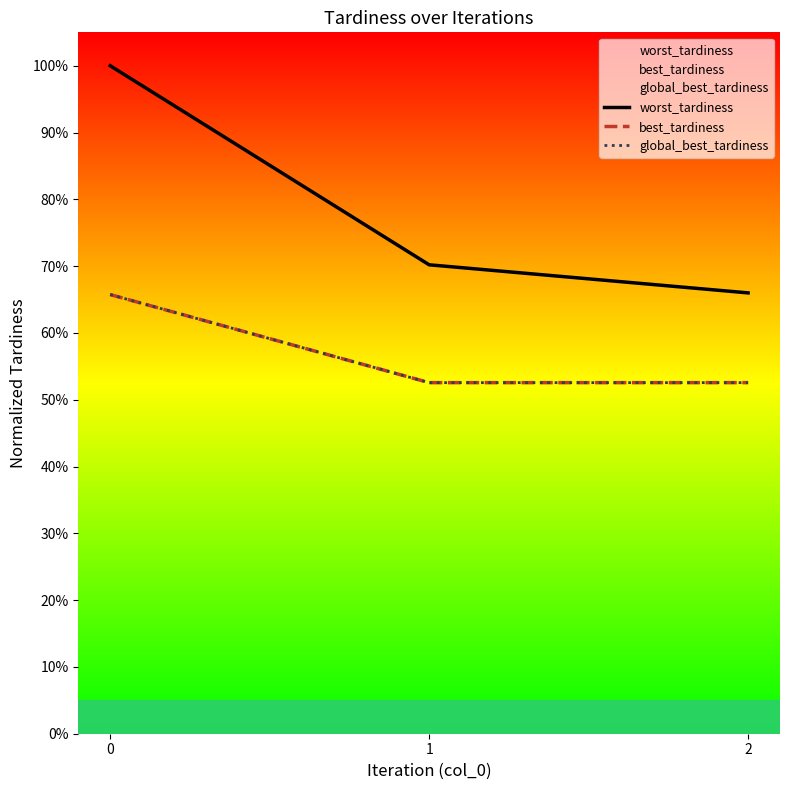

What is the minimum value shown in the chart?

0.5